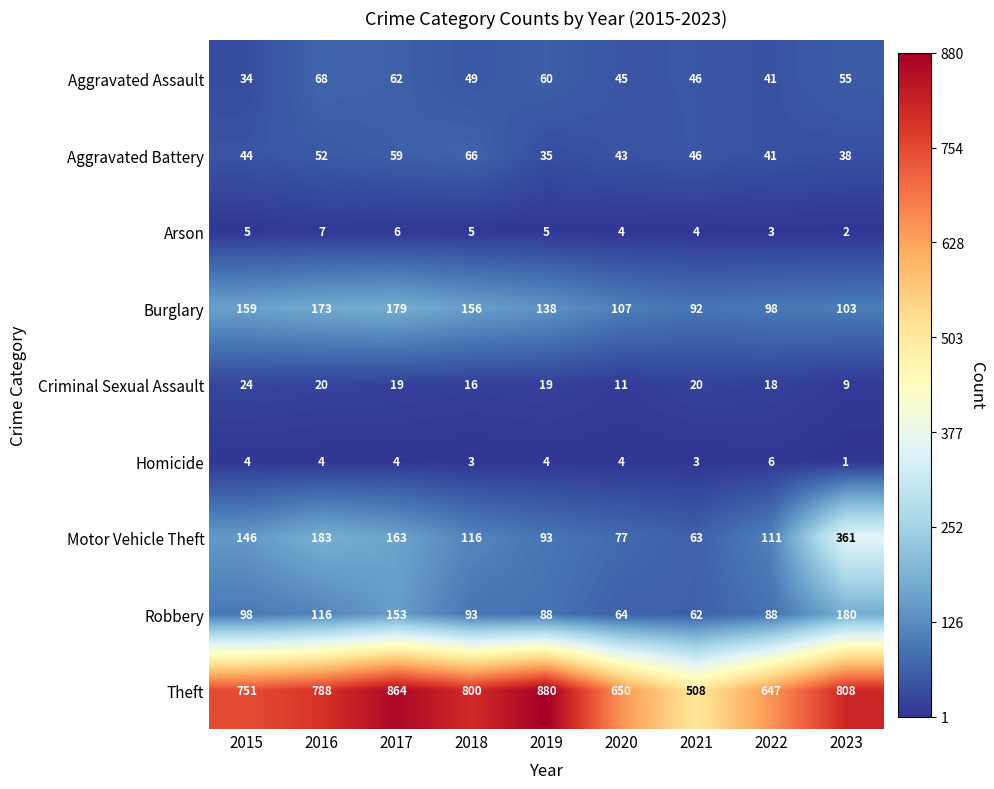

How many categories are shown in the chart?

9